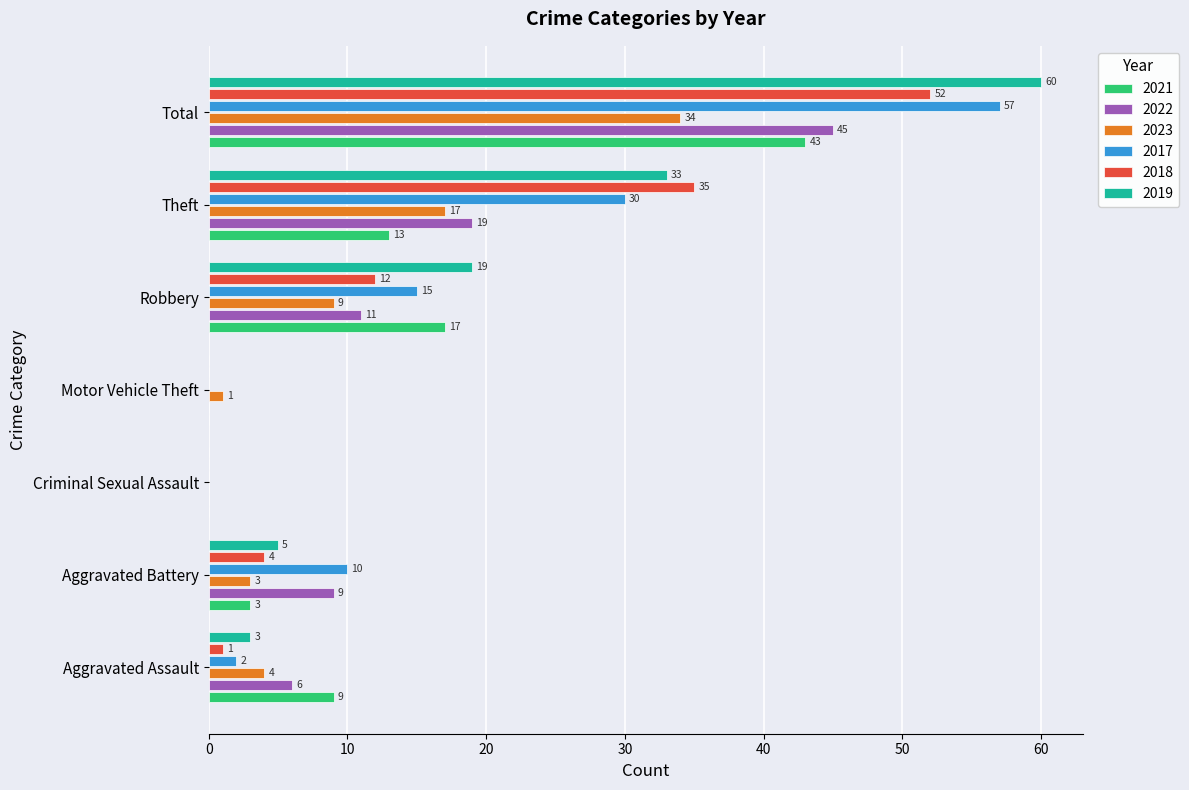

What is the sum of all 2021 values?

85